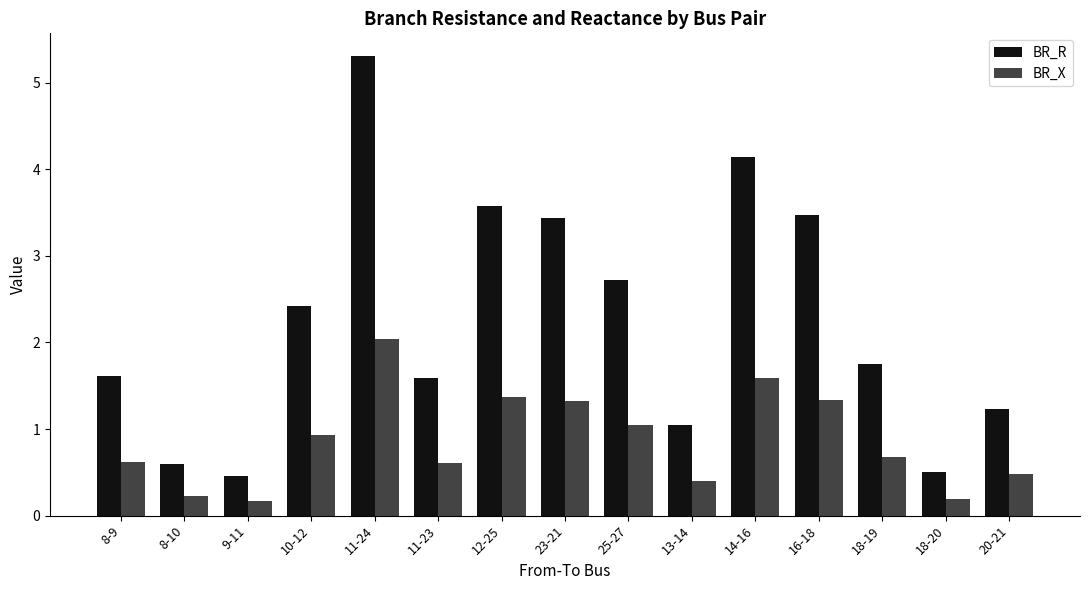

Between 23-21 and 13-14, which series saw the biggest shift?

BR_R